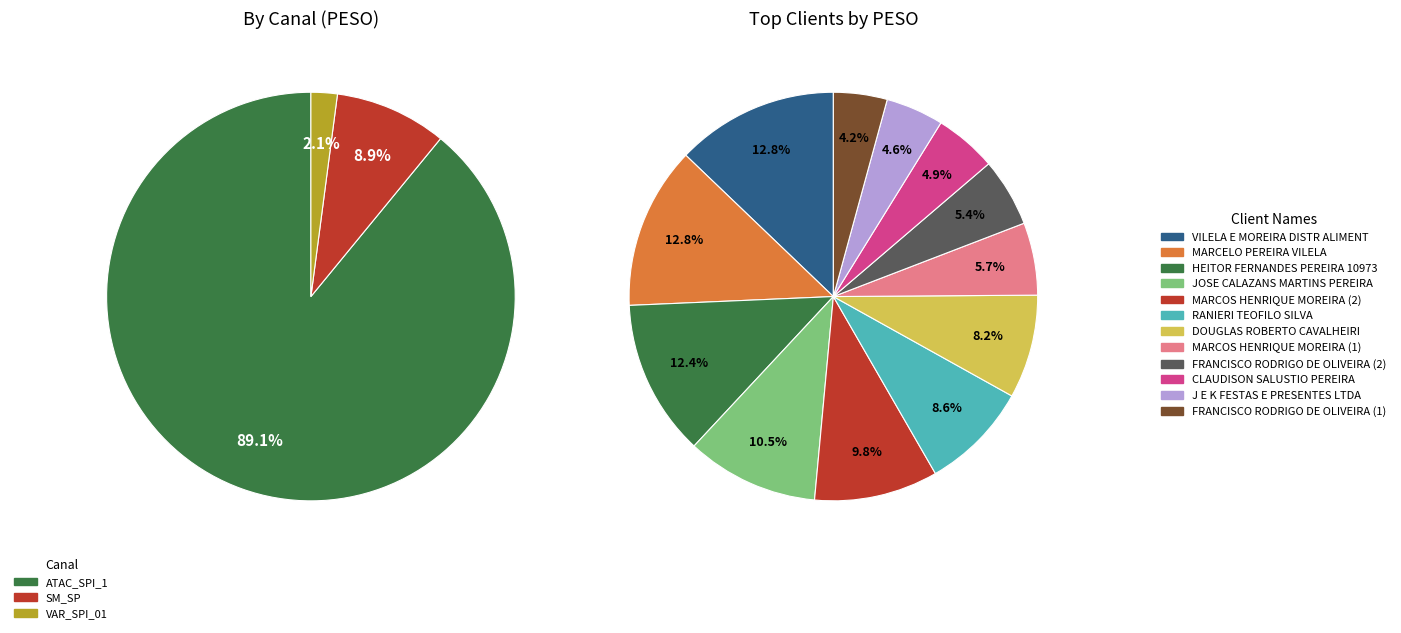

What is the change in value from 6 to 12?

-88.8